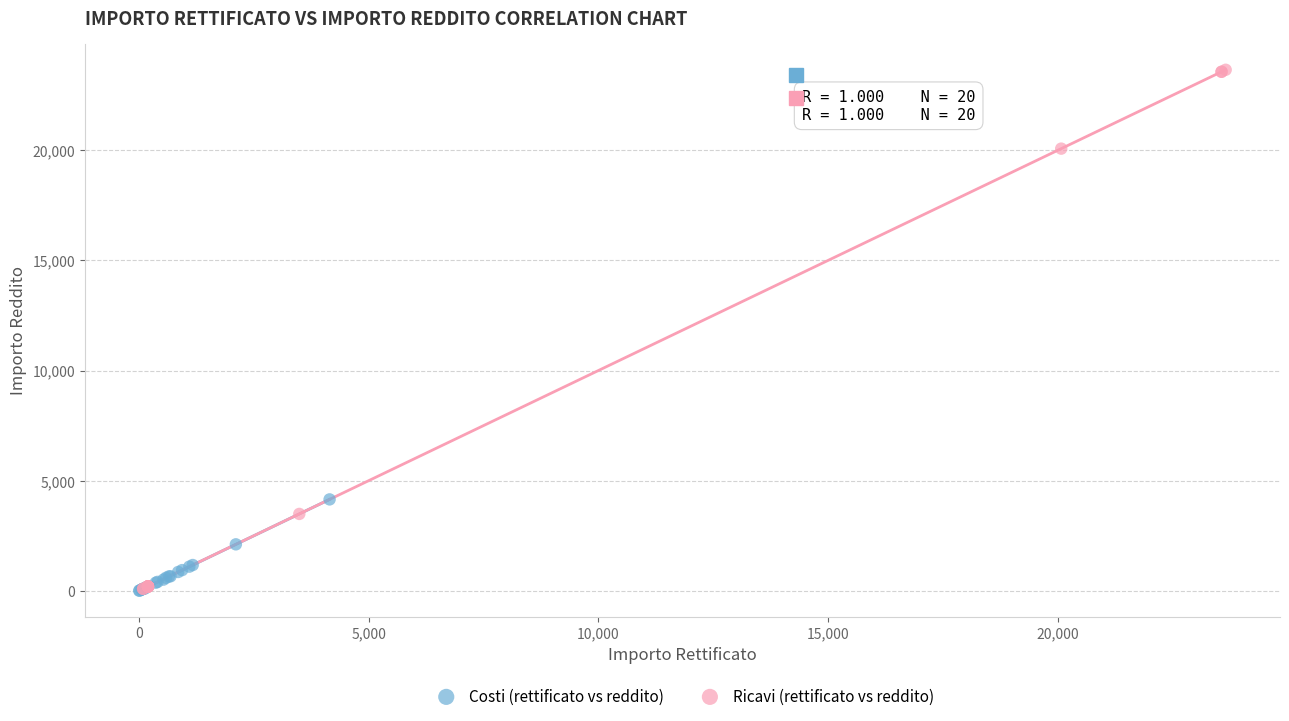

Which series has the largest Y range (max minus min)?

Ricavi (rettificato vs reddito)